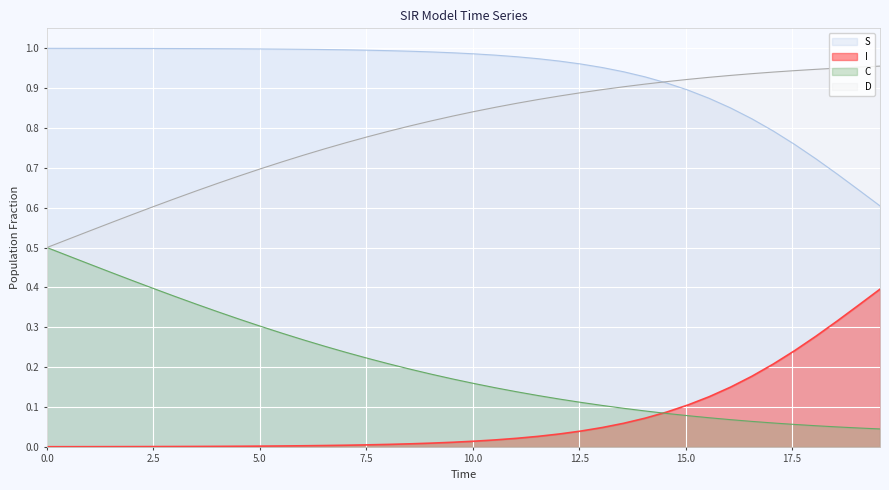

Which series ends up on top after the final intersection of S and D?

D